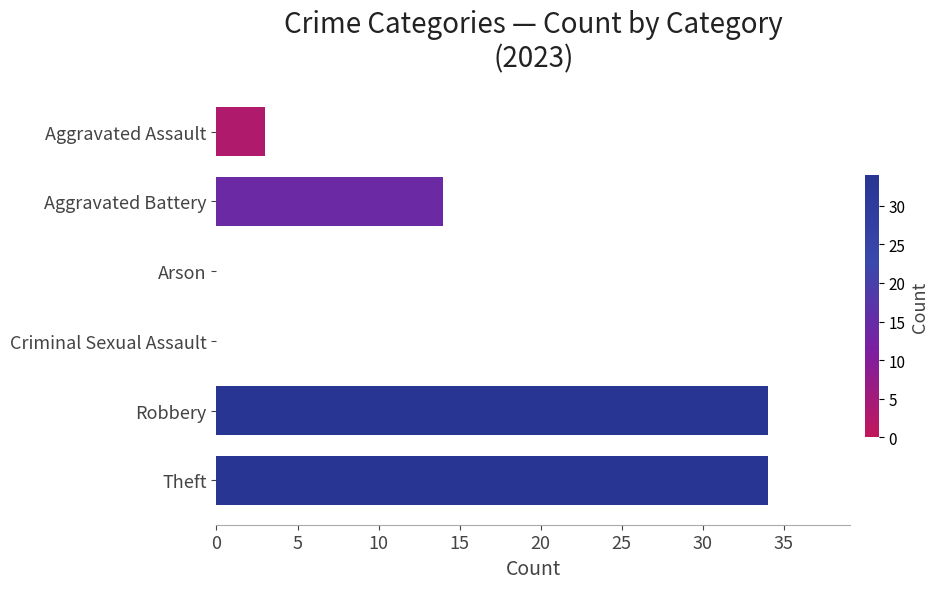

What is the greatest value displayed?

34